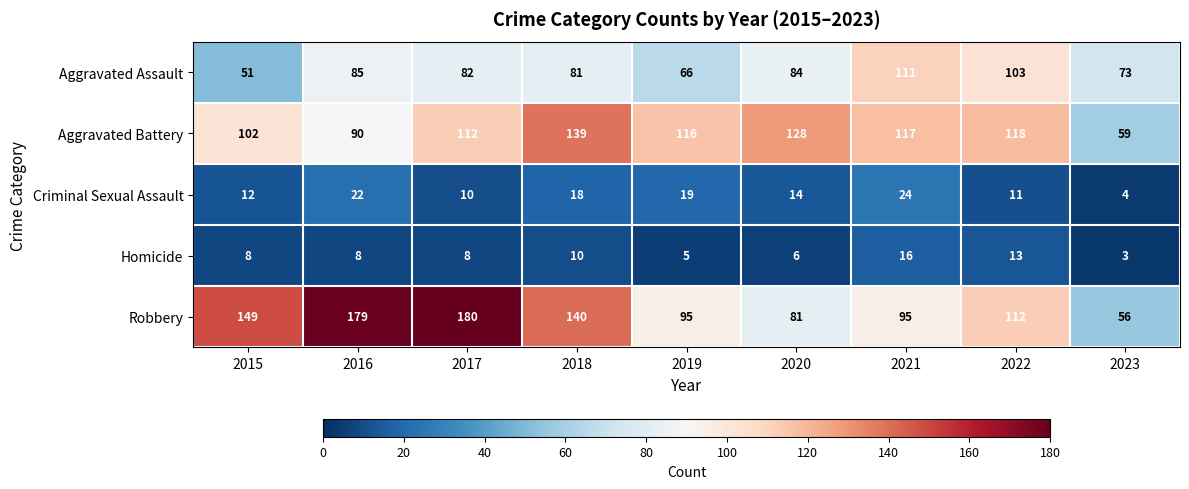

The Aggravated Assault series shows 124 at 2018. True or false?

False